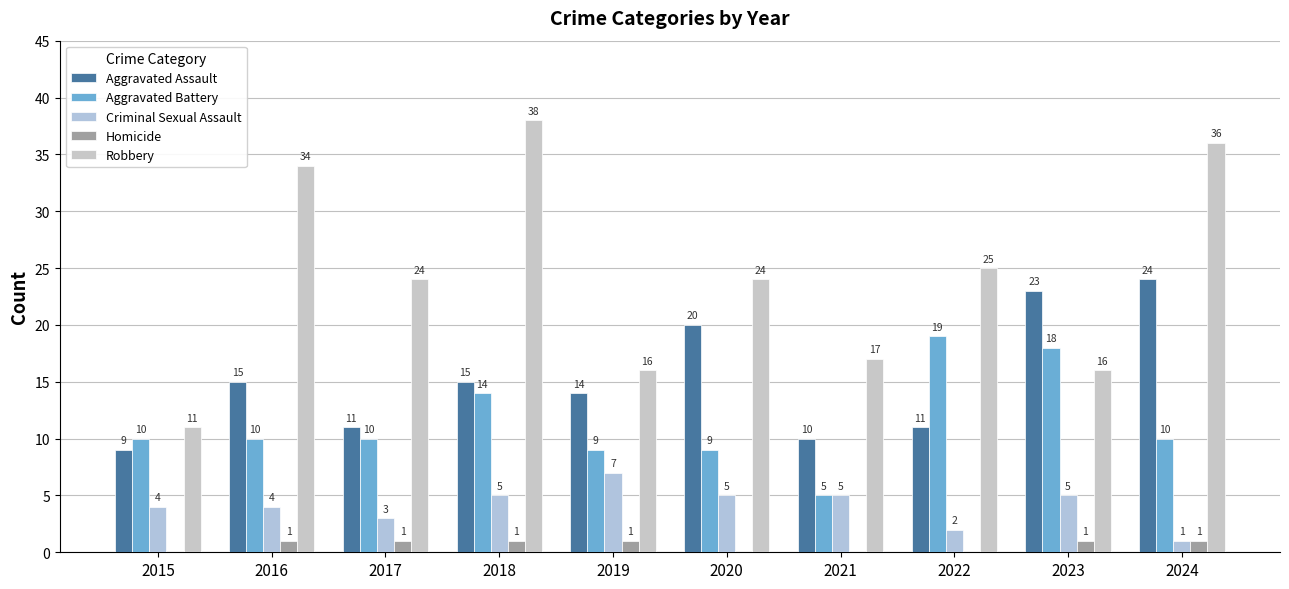

What is the difference between the maximum and minimum values in the Aggravated Battery series?

14